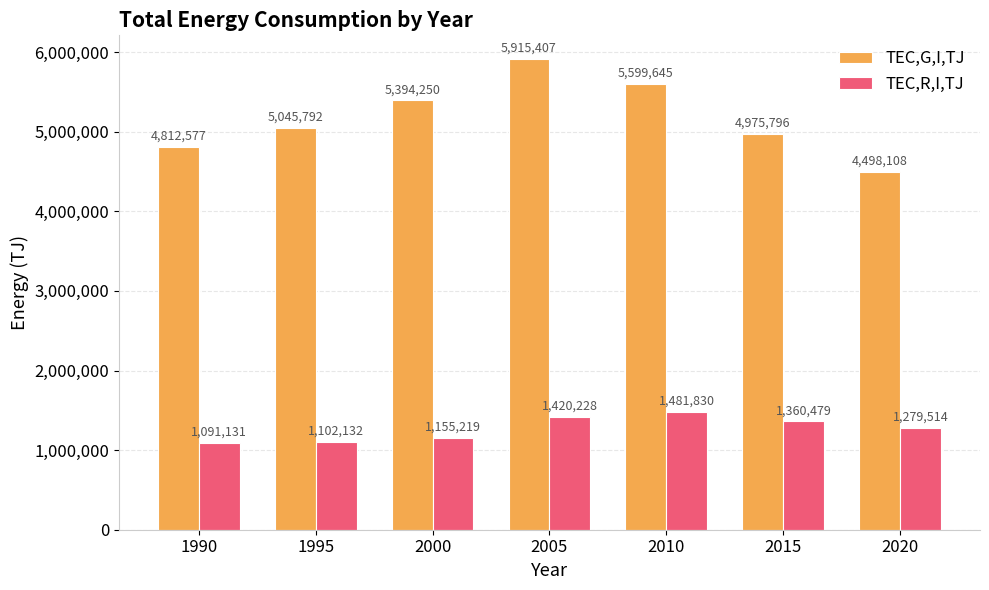

At which category is the sum across all series the highest?

2005